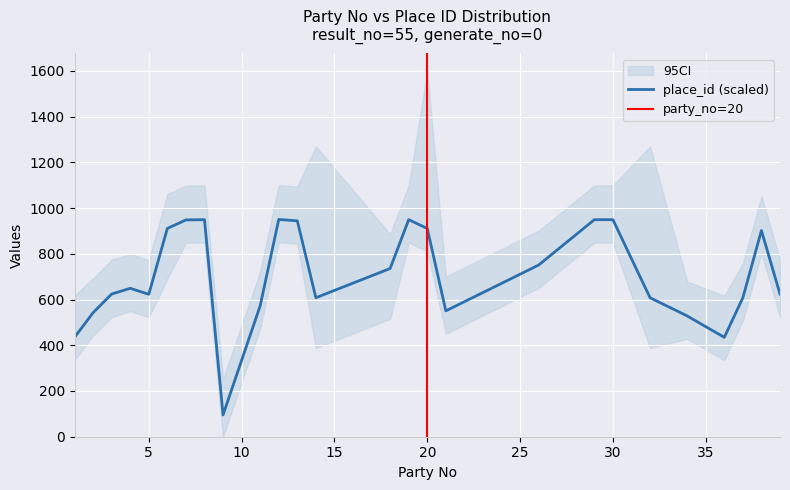

At which category is the sum across all series the highest?

20